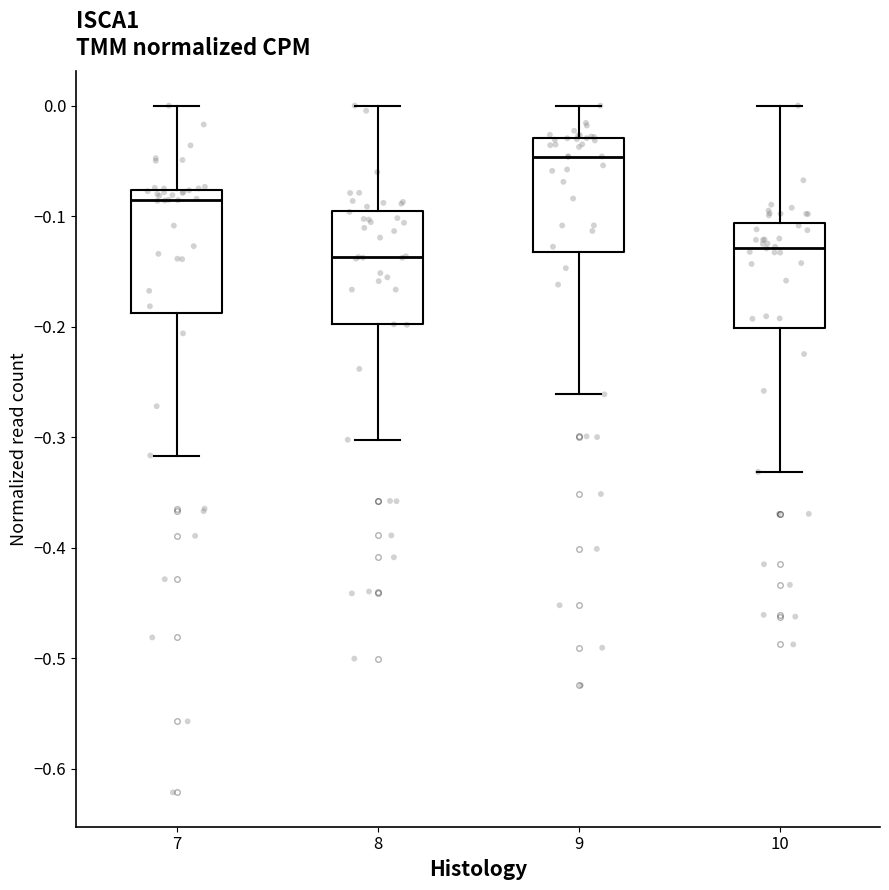

Reading left to right, read every box against the y-axis: the position of its median line, the range the box covers, and the ends of its whiskers. The values are not printed on the chart, so give them approximately, as read against the axis.

7: median -0.09, box -0.19 to -0.08, whiskers -0.32 to 0.00
8: median -0.14, box -0.20 to -0.09, whiskers -0.30 to 0.00
9: median -0.05, box -0.13 to -0.03, whiskers -0.26 to 0.00
10: median -0.13, box -0.20 to -0.11, whiskers -0.33 to 0.00